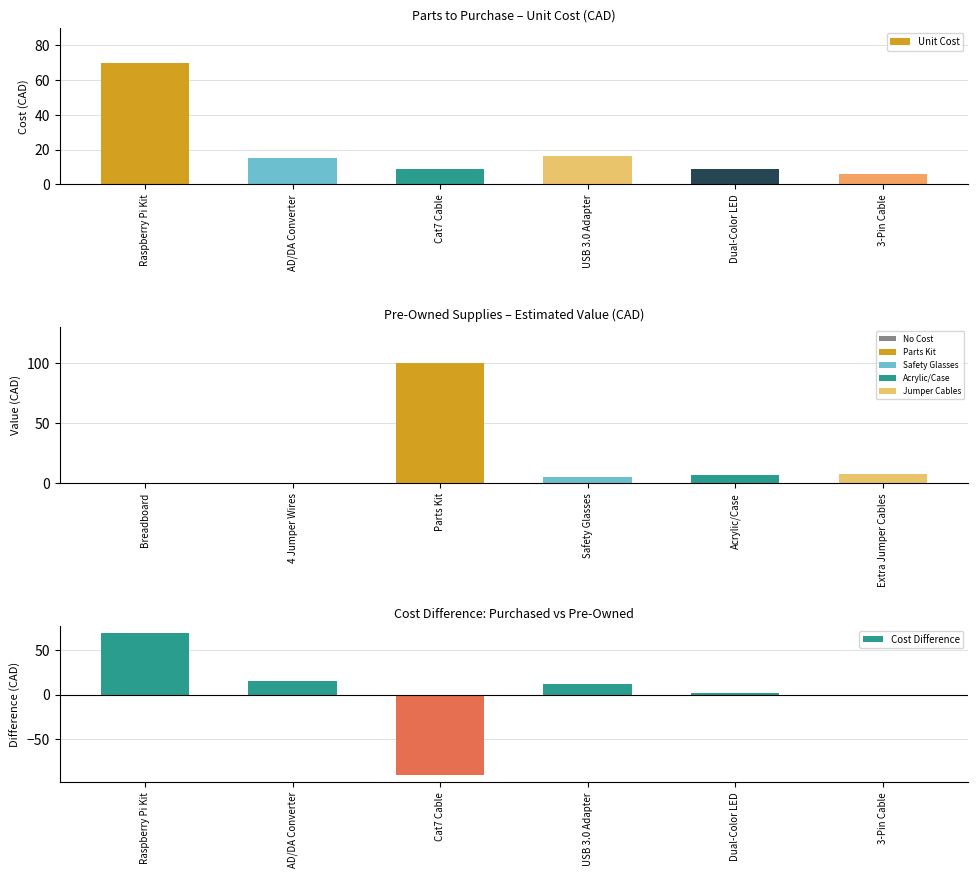

Is it true that Cost Difference equals 44.3 at Raspberry Pi Kit?

False